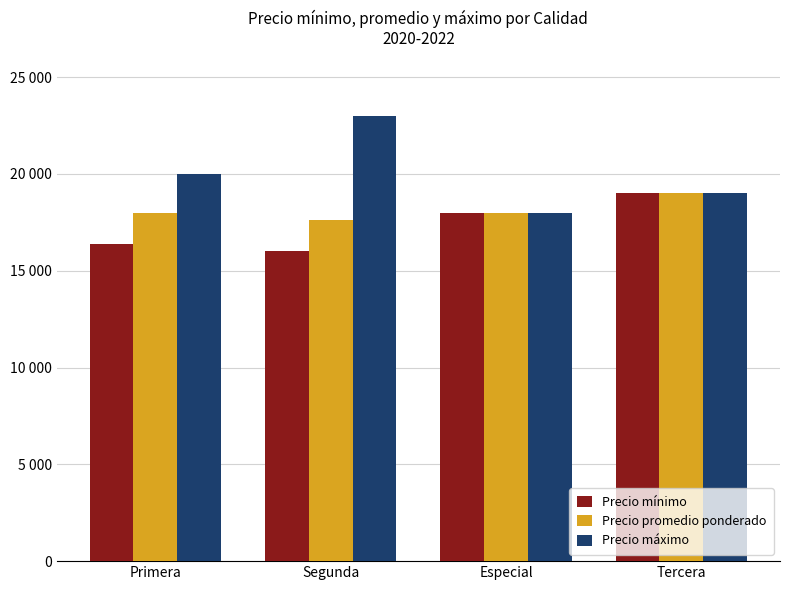

Where does the Precio máximo series first go above 20000?

Segunda